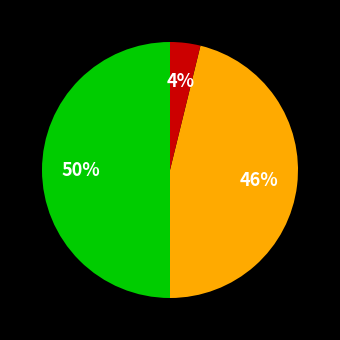

To the nearest percent, what is the average slice percentage?

33%